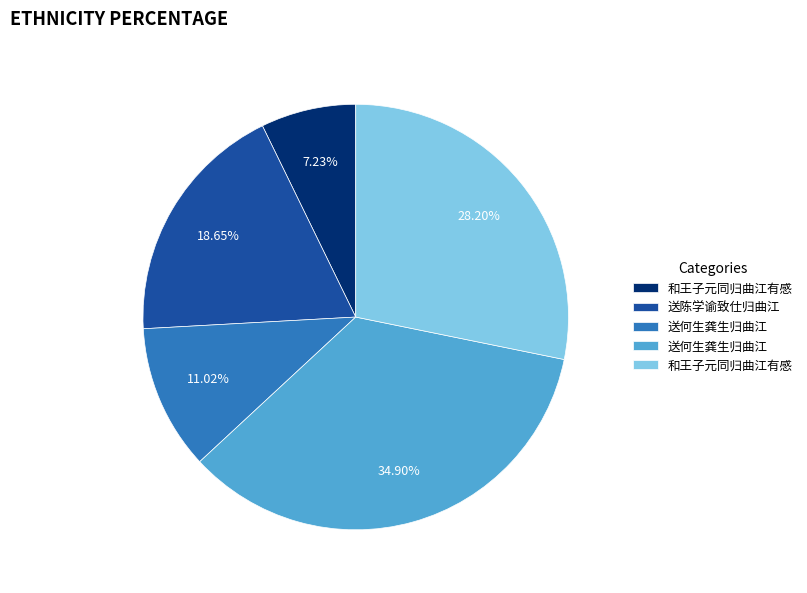

Does any single category account for the majority?

No